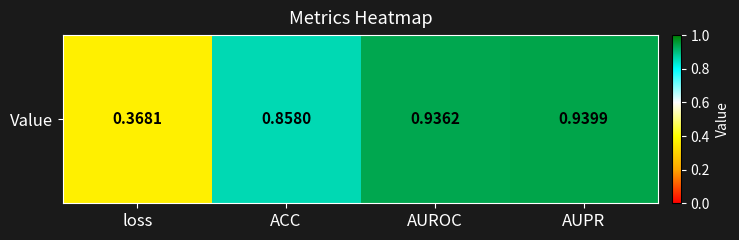

Reading left to right, transcribe all the data shown in this chart.

loss=0.4	ACC=0.9	AUROC=0.9	AUPR=0.9